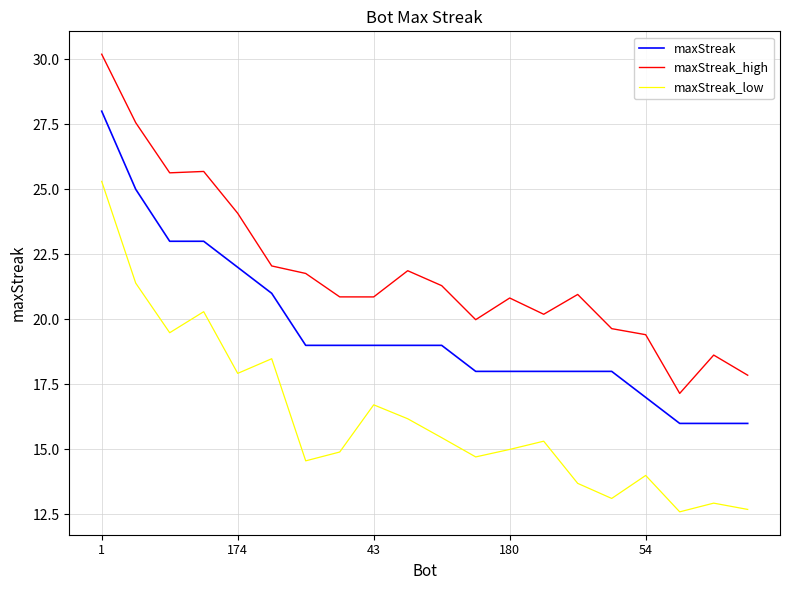

Is this an area chart (filled region under the line)?

No